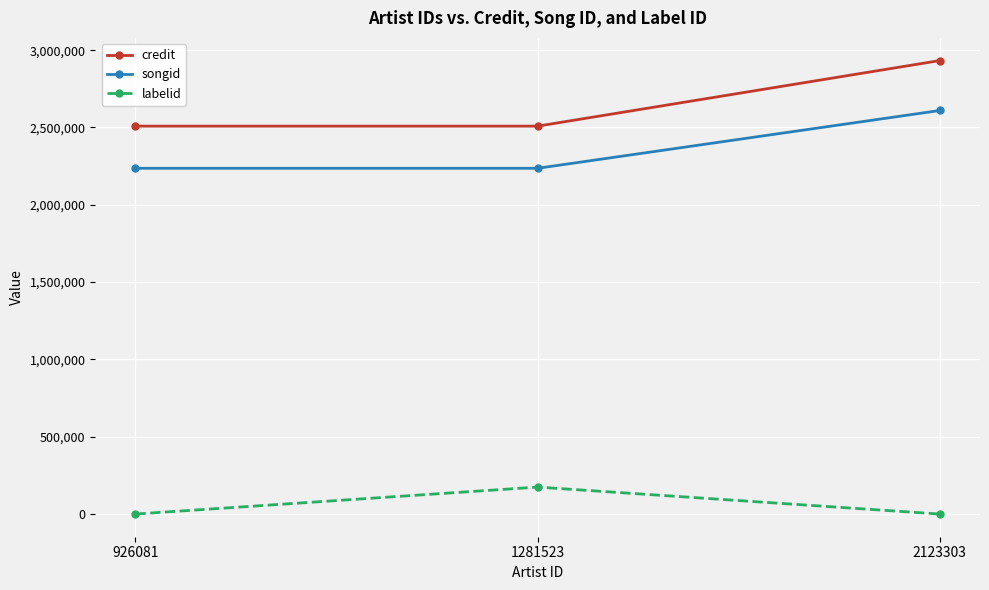

What is the difference between the highest and lowest values at 1281523?

2334316